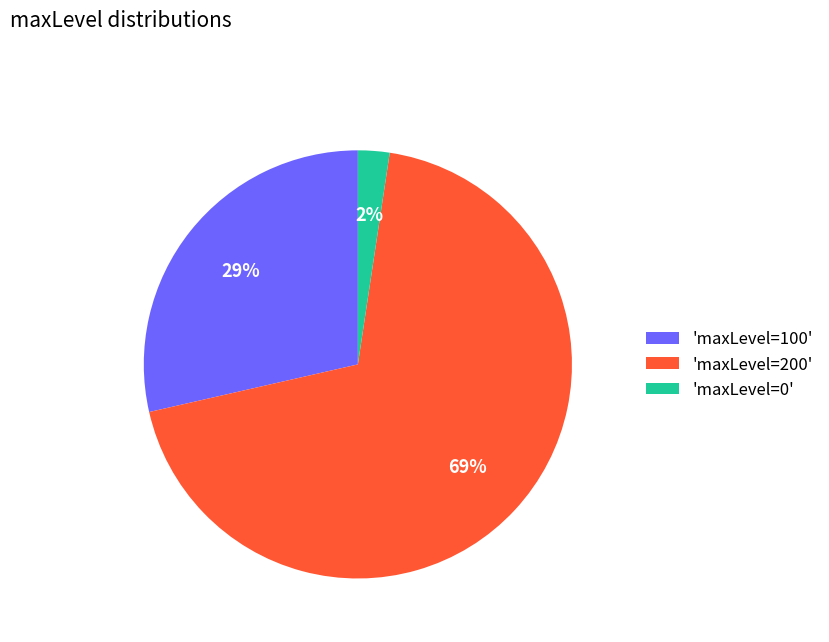

Is there any slice that represents more than half of the pie?

Yes